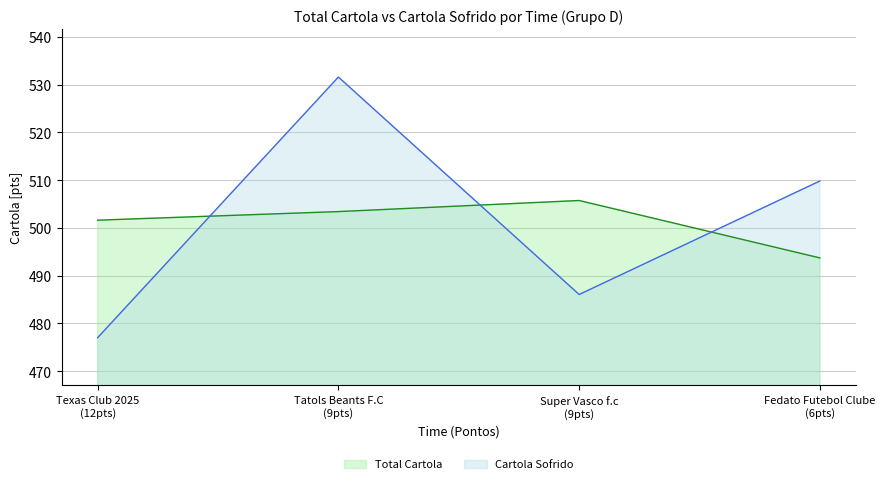

Reading left to right, extract all data points from this chart.

Total Cartola: Texas Club 2025=501.6	Super Vasco f.c=505.7	Tatols Beants F.C=503.4	Fedato Futebol Clube=493.7
Cartola Sofrido: Texas Club 2025=477.0	Super Vasco f.c=486.1	Tatols Beants F.C=531.6	Fedato Futebol Clube=509.8